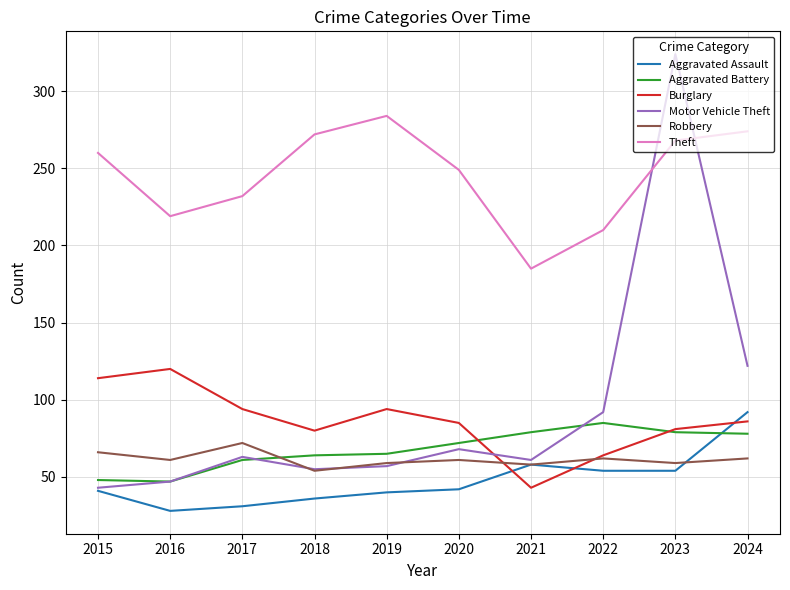

What is the total value across all series at 2023?

865